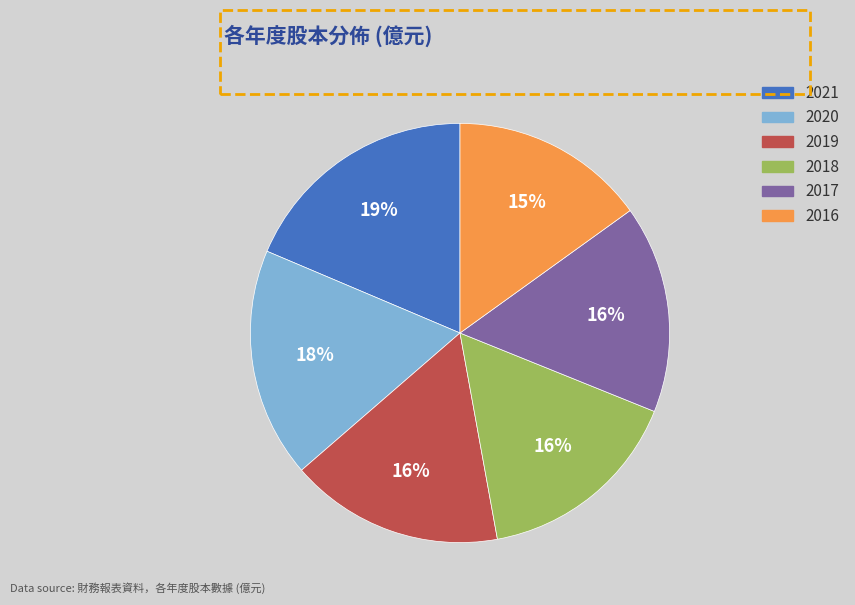

To the nearest percent, what is the average slice percentage?

17%